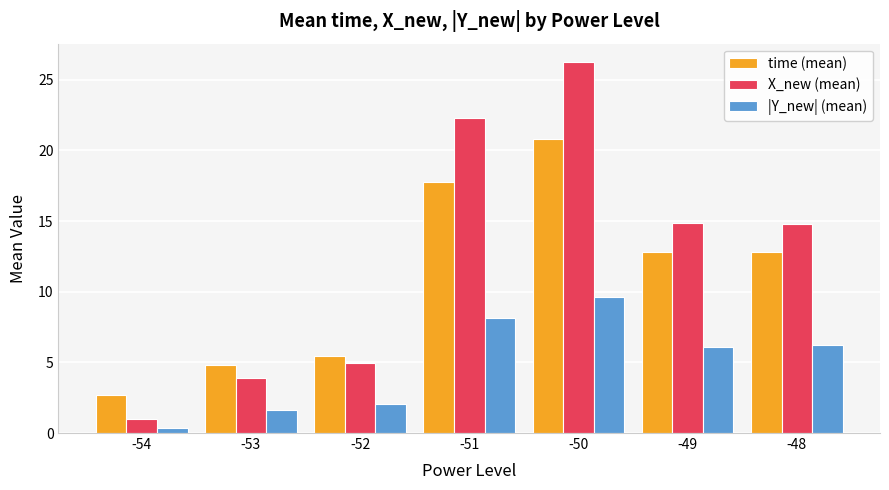

The time (mean) series shows 2.7 at -54. True or false?

True